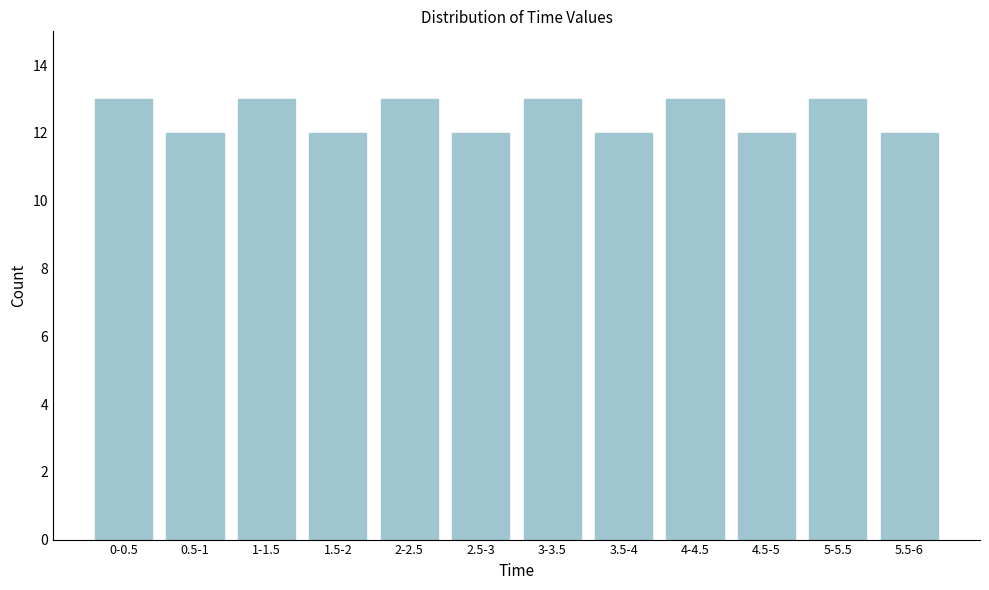

Reading left to right, what are all the values shown in this chart?

0-0.5=13	0.5-1=12	1-1.5=13	1.5-2=12	2-2.5=13	2.5-3=12	3-3.5=13	3.5-4=12	4-4.5=13	4.5-5=12	5-5.5=13	5.5-6=12